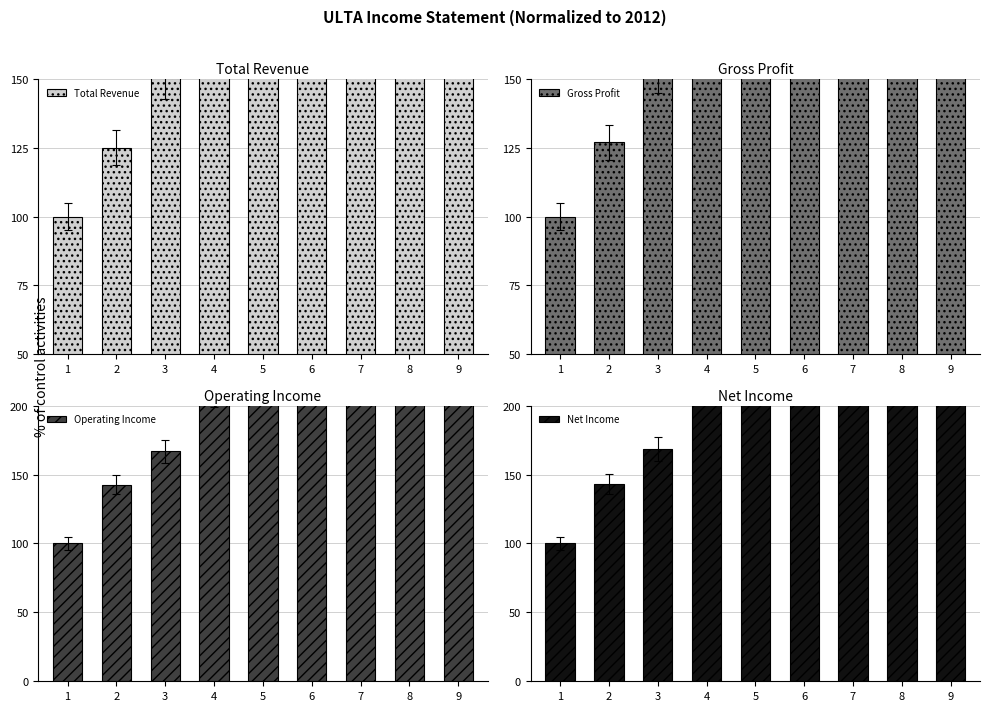

What is the value of the Net Income bar at the 4th from the left?

213.7